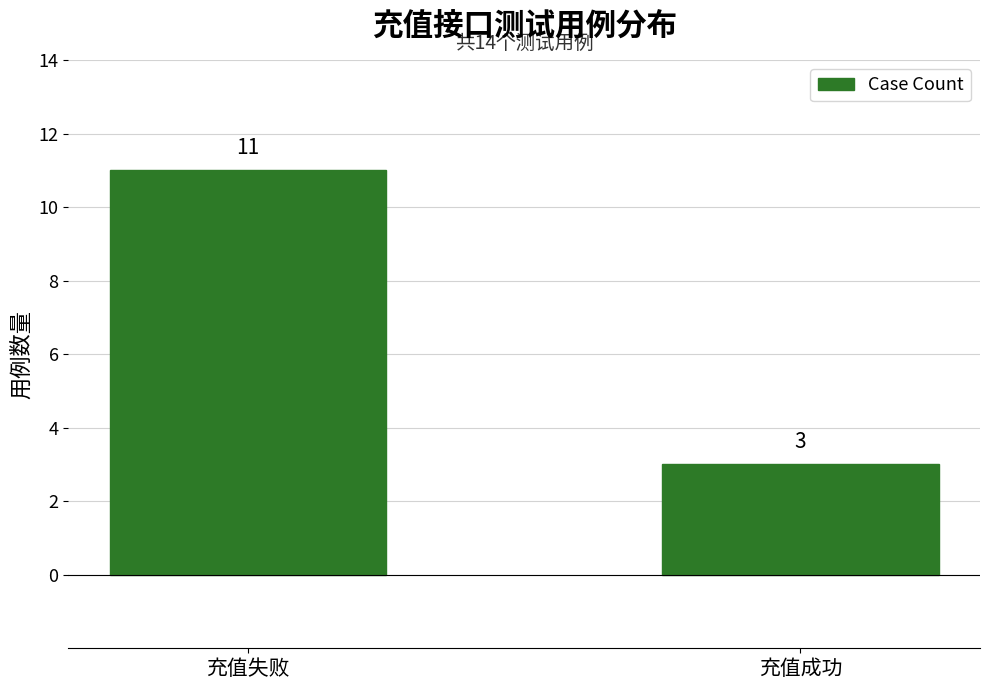

Rank the categories by value from highest to lowest.

充值失败, 充值成功